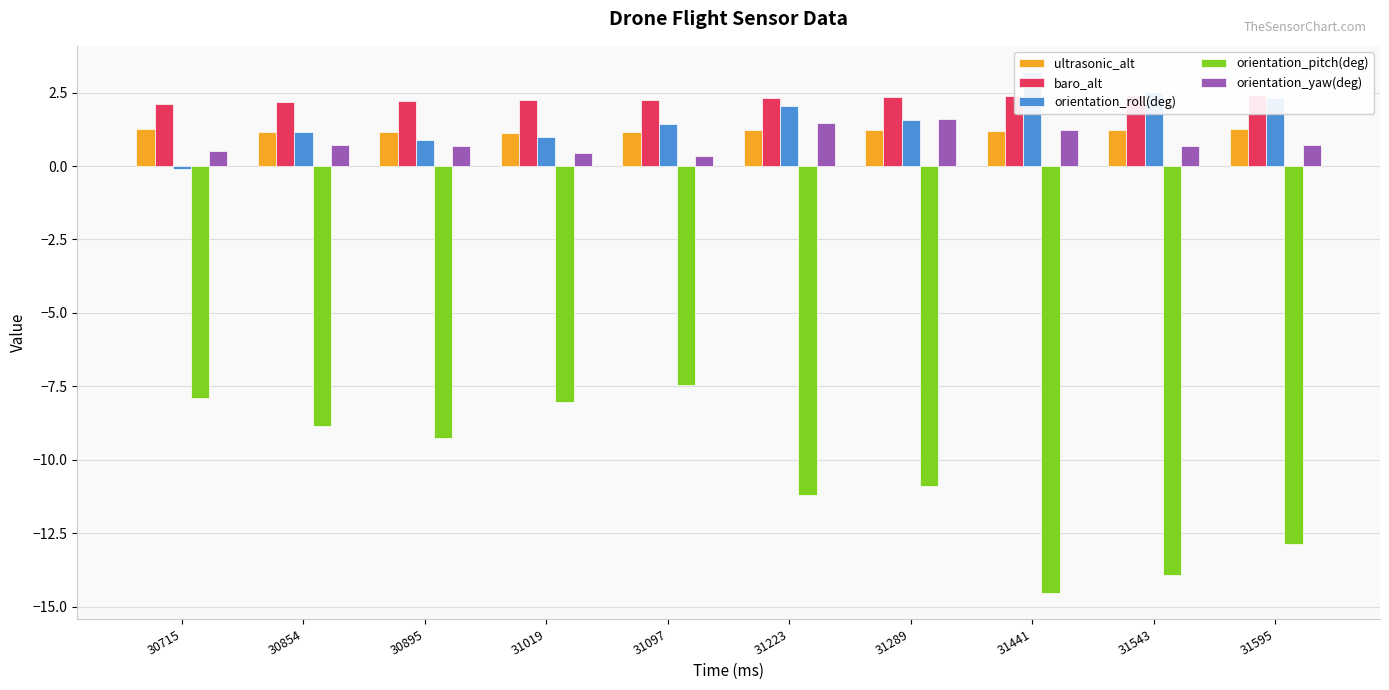

At which category is the sum across all series the highest?

31097